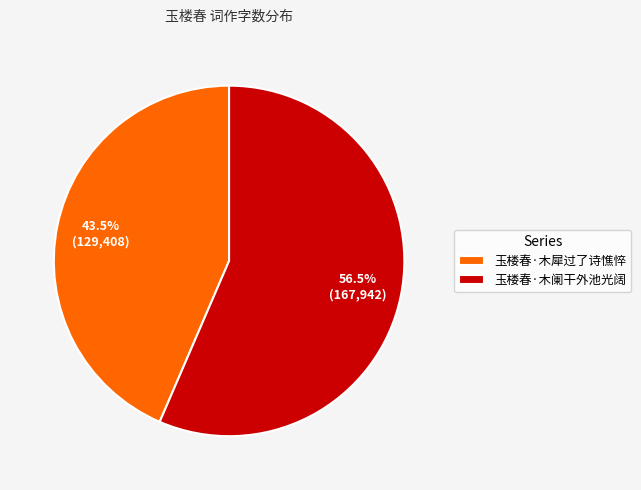

What percentage is NOT represented by 玉楼春·木阑干外池光阔?

43.5%